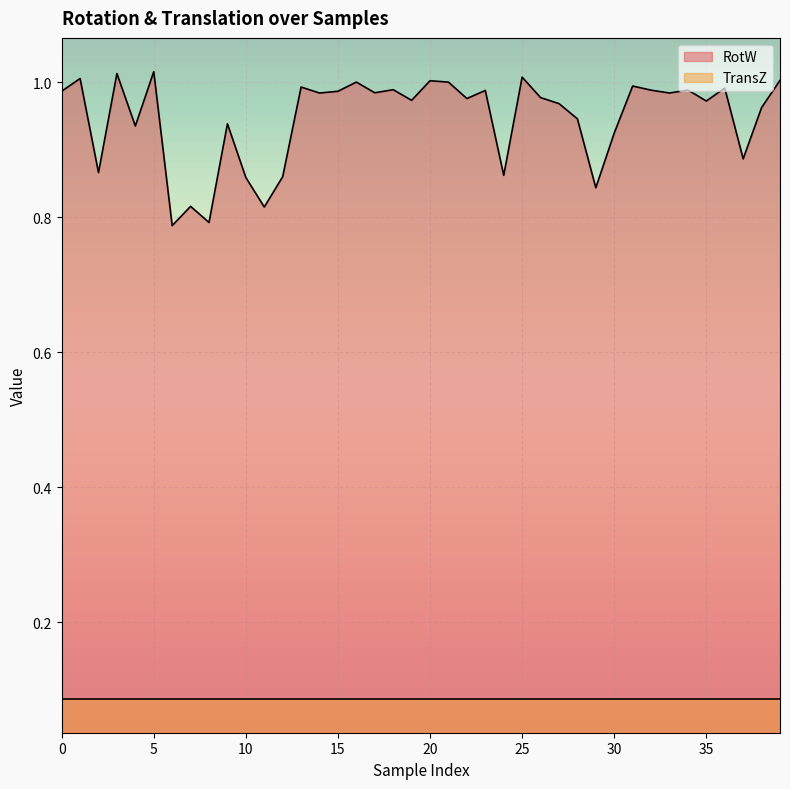

List the series in order of their peak value, highest first.

RotW, TransZ